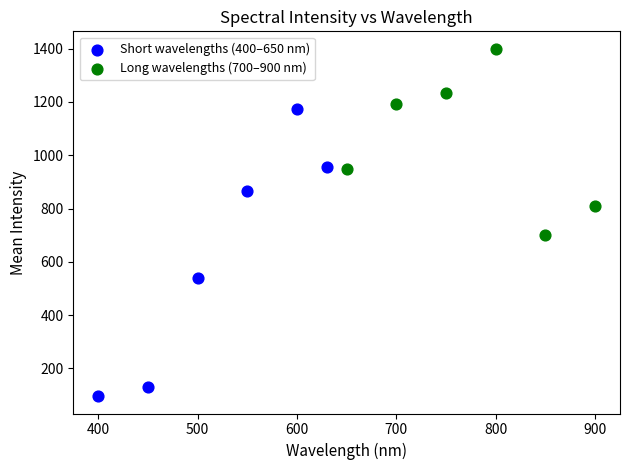

What are all the series names shown in the legend?

Short wavelengths (400–650 nm), Long wavelengths (700–900 nm)